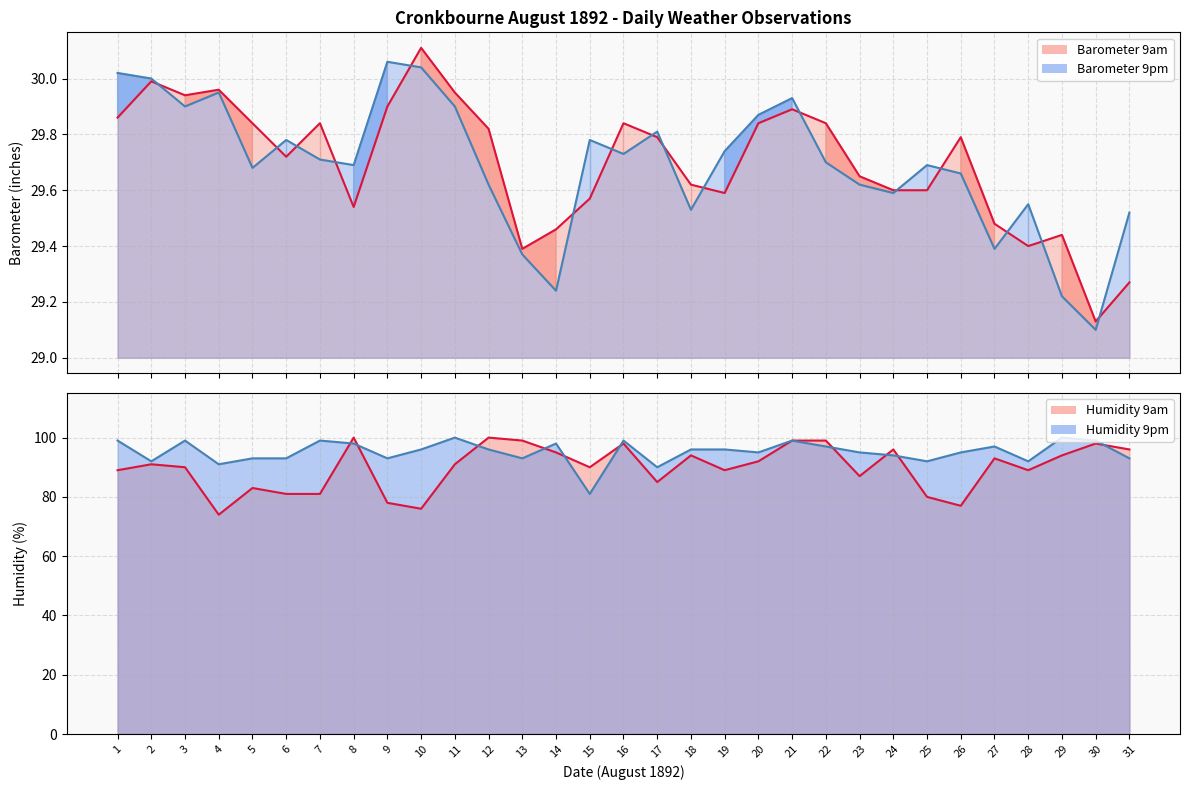

Is the value of Humidity 9pm at 14 greater than the value of Barometer 9am at 23?

Yes